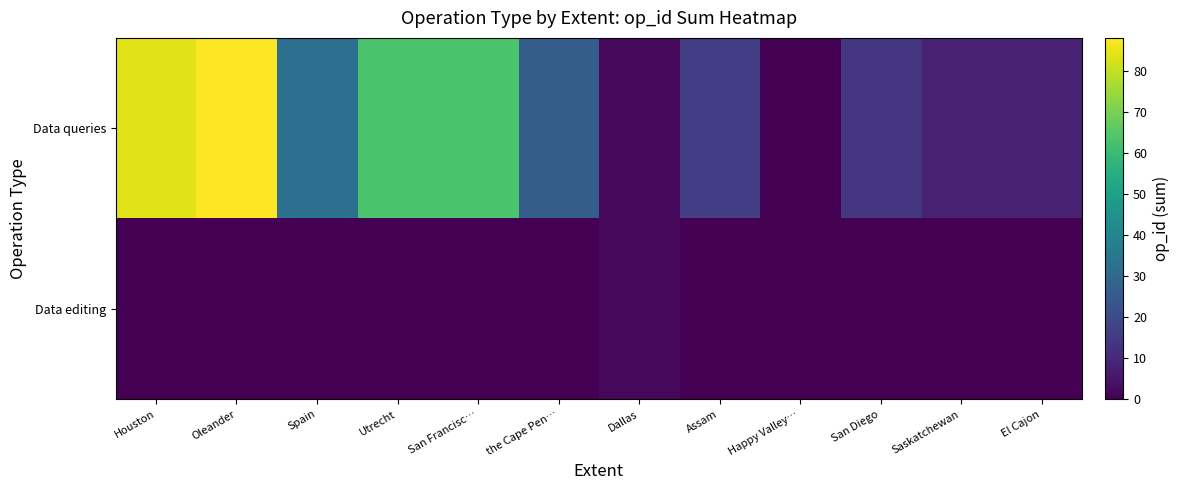

List the series in order of their peak value, lowest first.

Data editing, Data queries